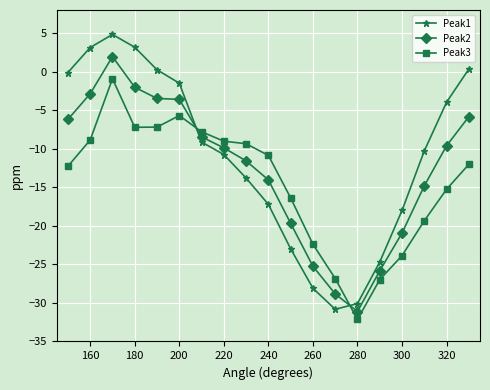

What is the maximum value for Peak3?

-0.9